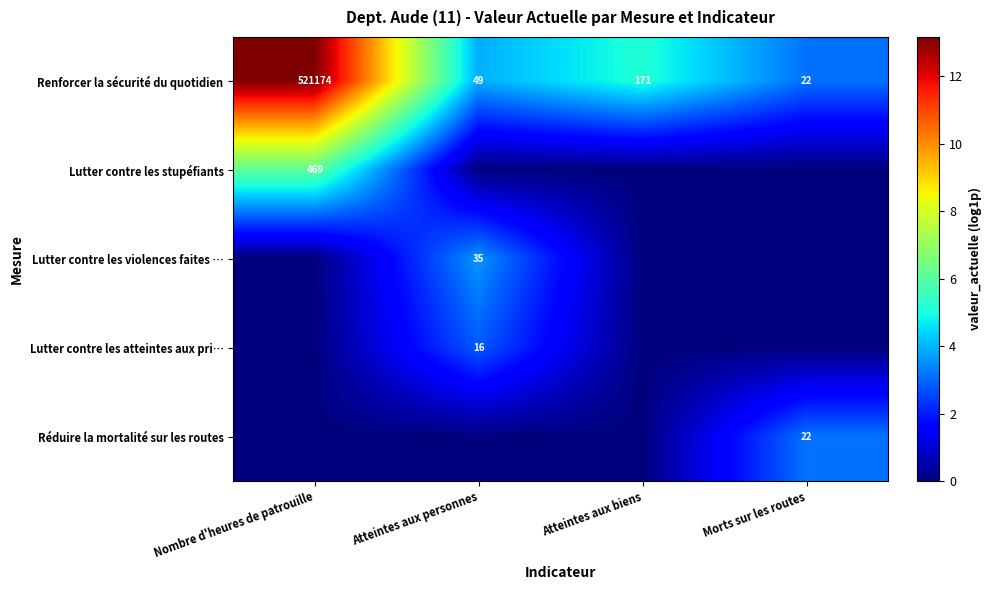

At which label does Renforcer la sécurité du quotidien first exceed 171?

Nombre d'heures de patrouille